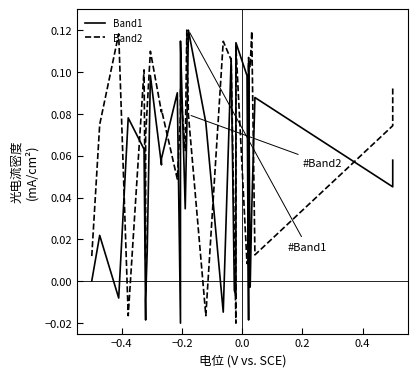

How many lines are shown in the chart?

2